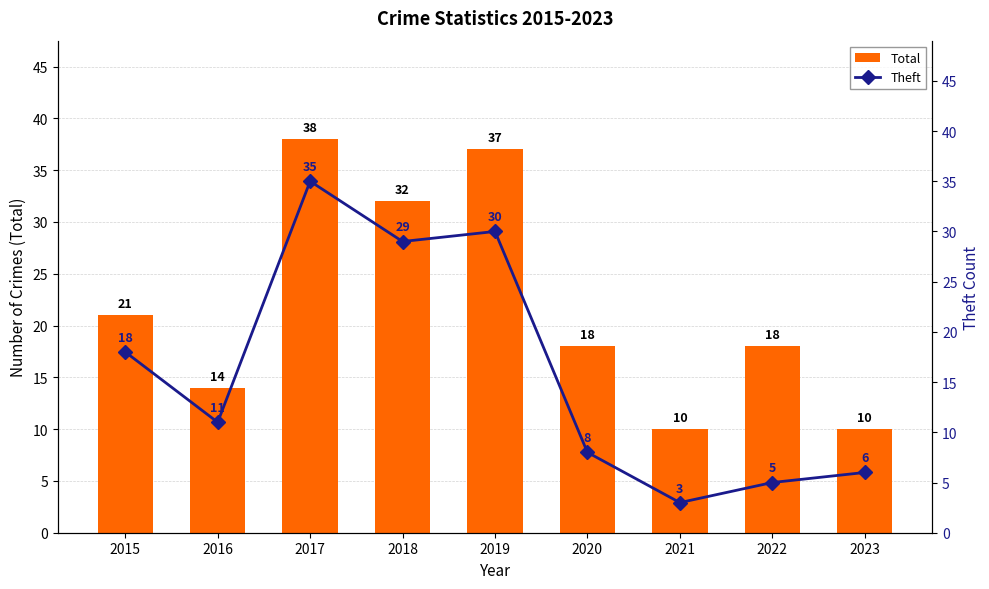

At which label does Theft first exceed 11?

2015